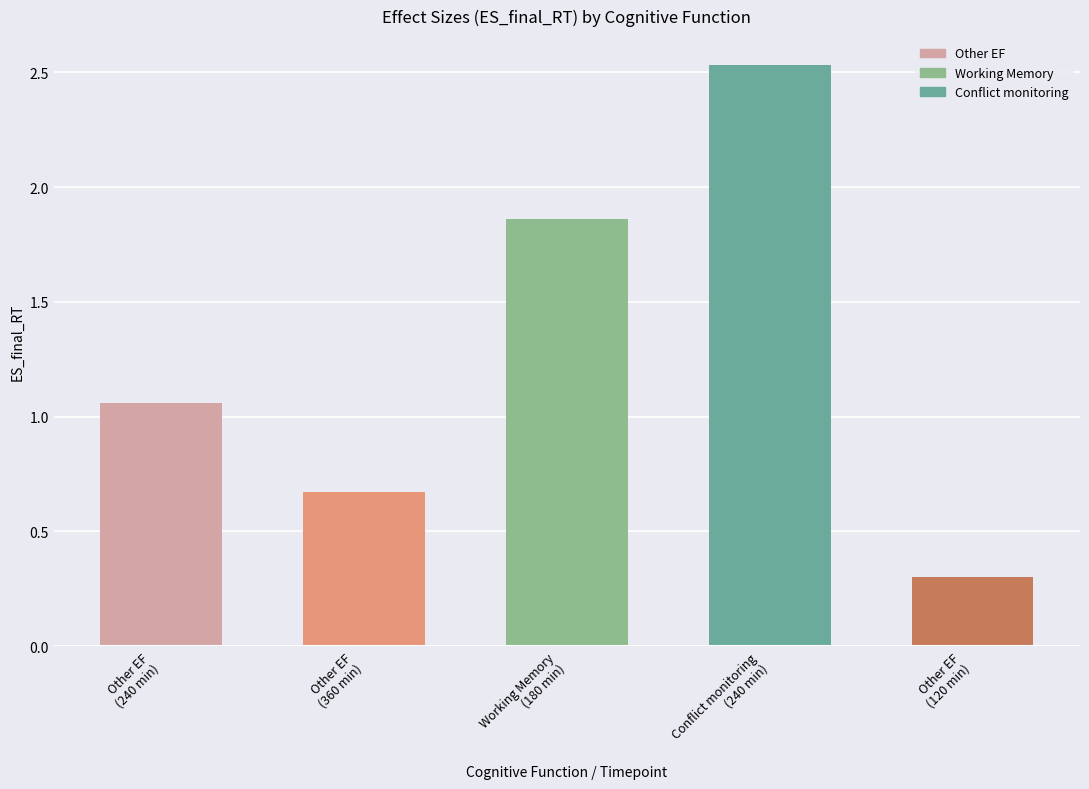

Reading left to right, extract all data points from this chart.

Other EF
(240 min)=1.1	Other EF
(360 min)=0.7	Working Memory
(180 min)=1.9	Conflict monitoring
(240 min)=2.5	Other EF
(120 min)=0.3